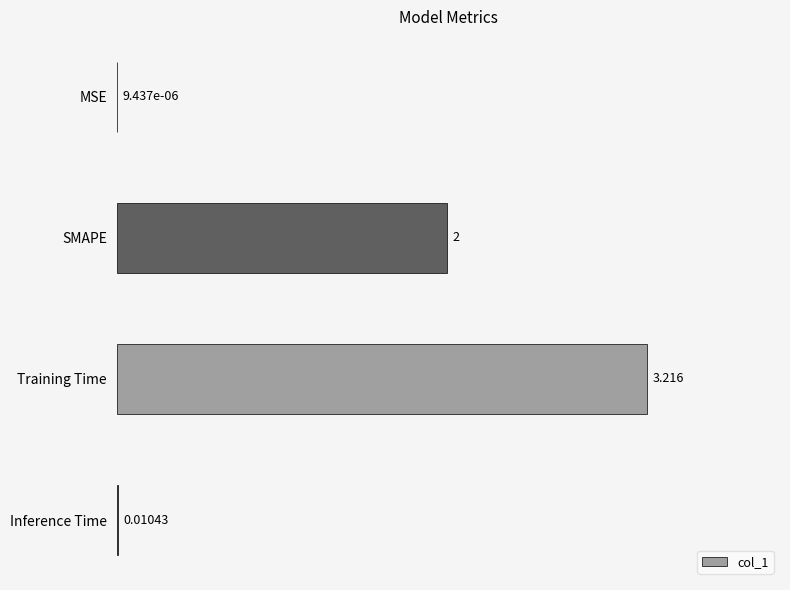

Which has a higher value, Training Time or SMAPE?

Training Time